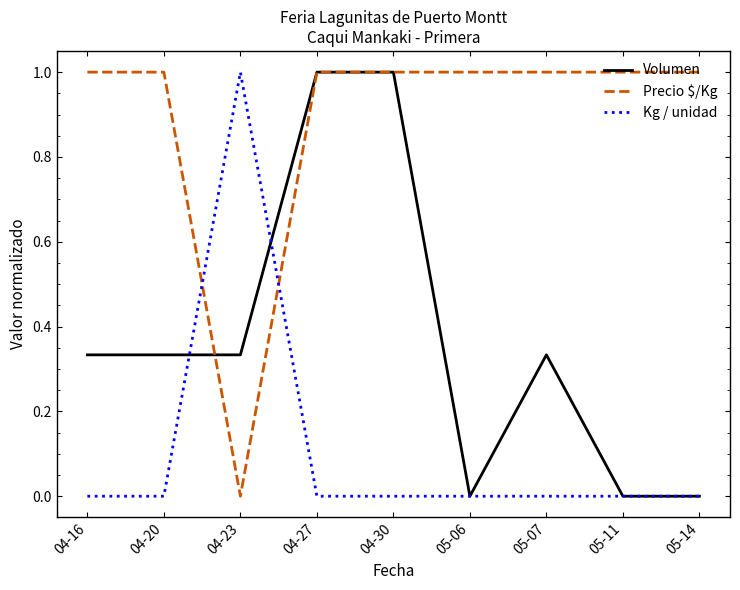

Which series changed the most between 04-27 and 05-11?

Volumen